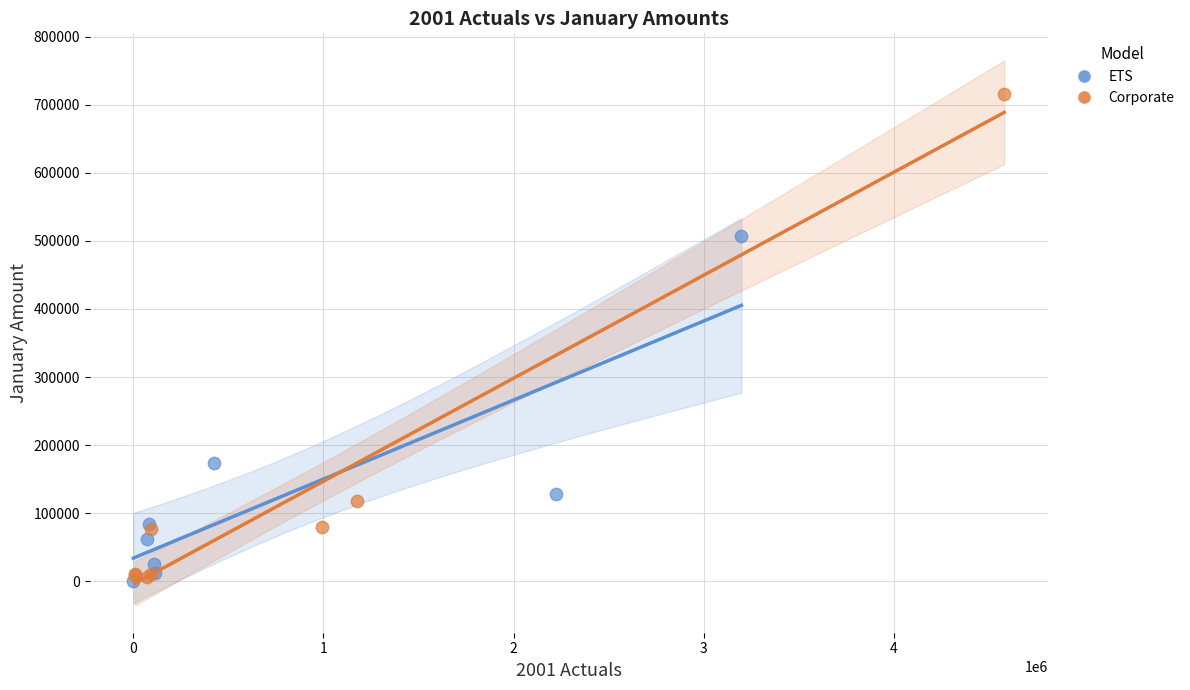

Which series contains the lowest Y value?

ETS